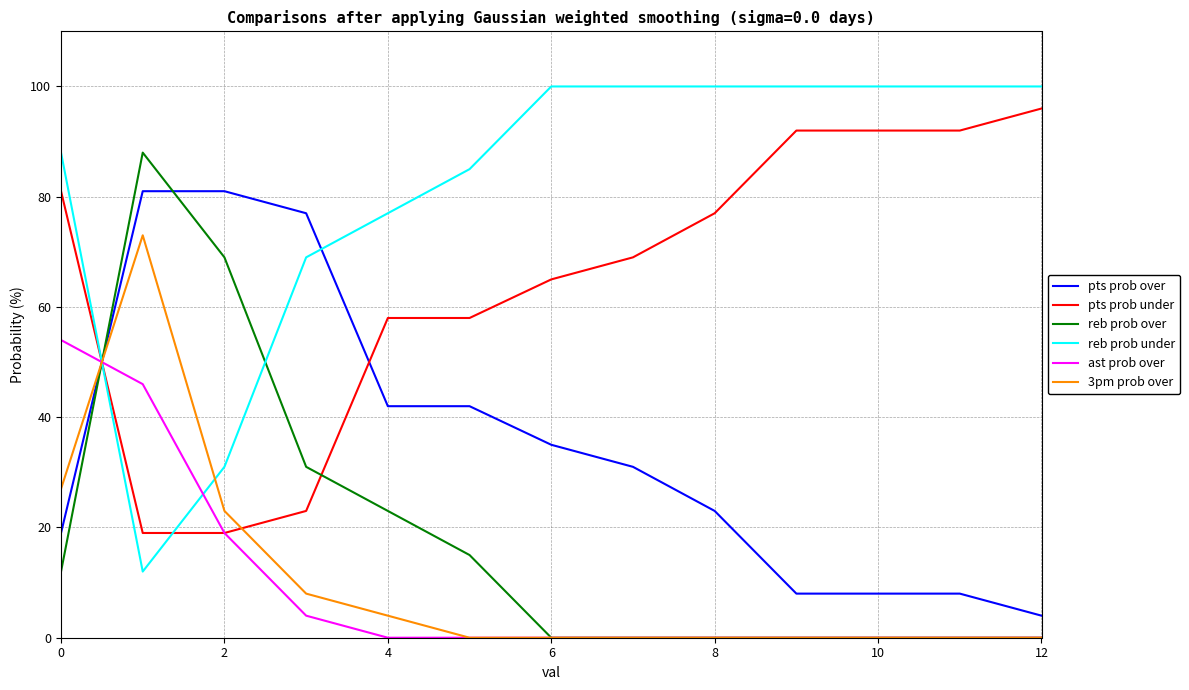

After their last crossing, which series has the higher values: pts prob over or 3pm prob over?

pts prob over